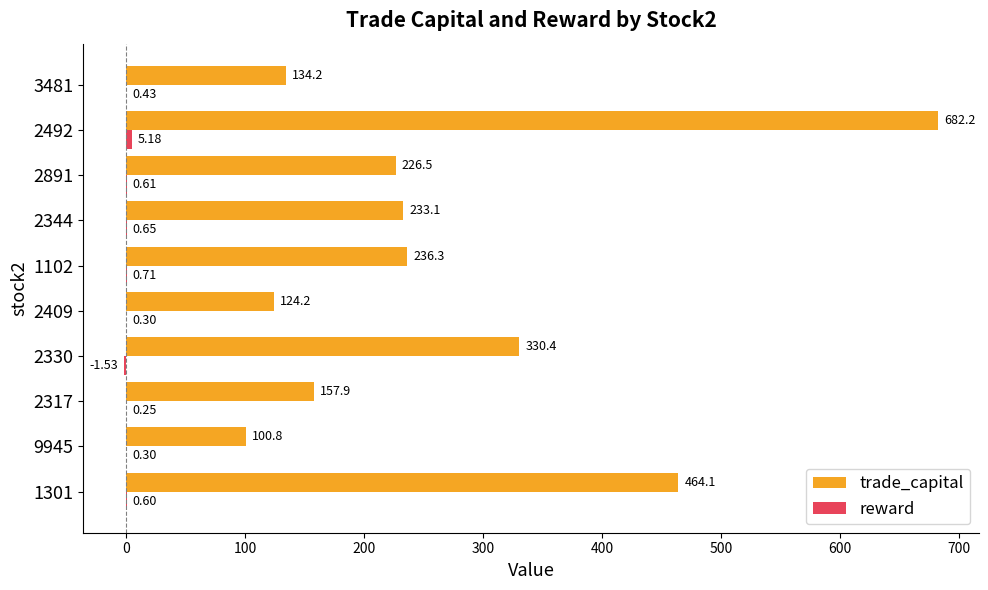

Between 2317 and 1102, which series saw the biggest shift?

trade_capital